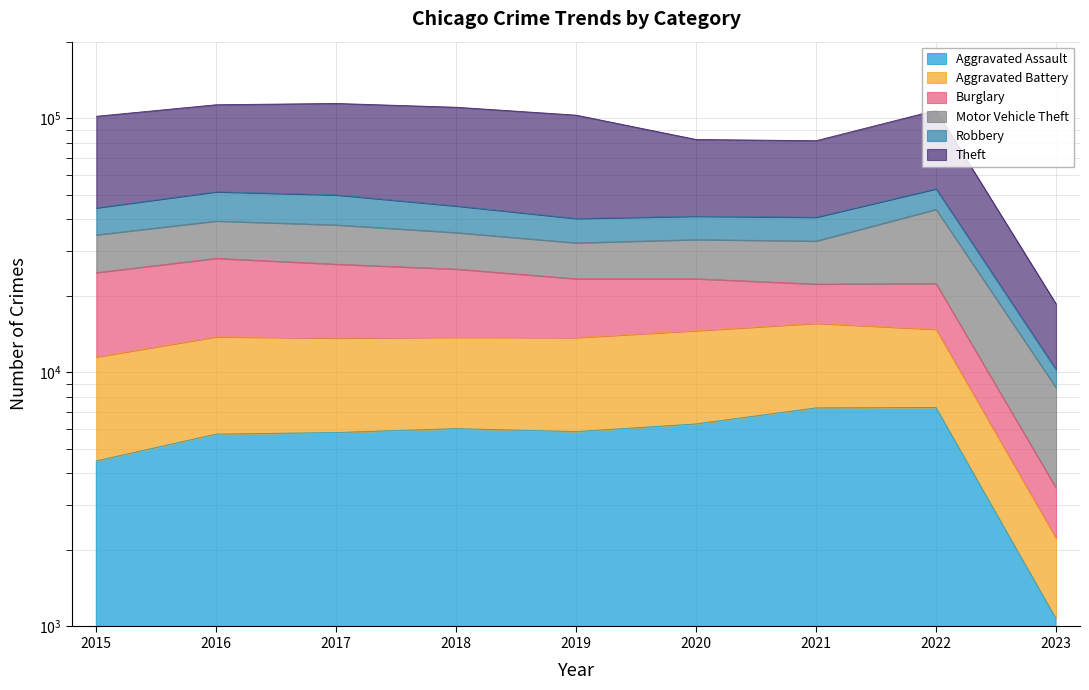

What is the difference between the maximum and second lowest values in the Theft series?

32735